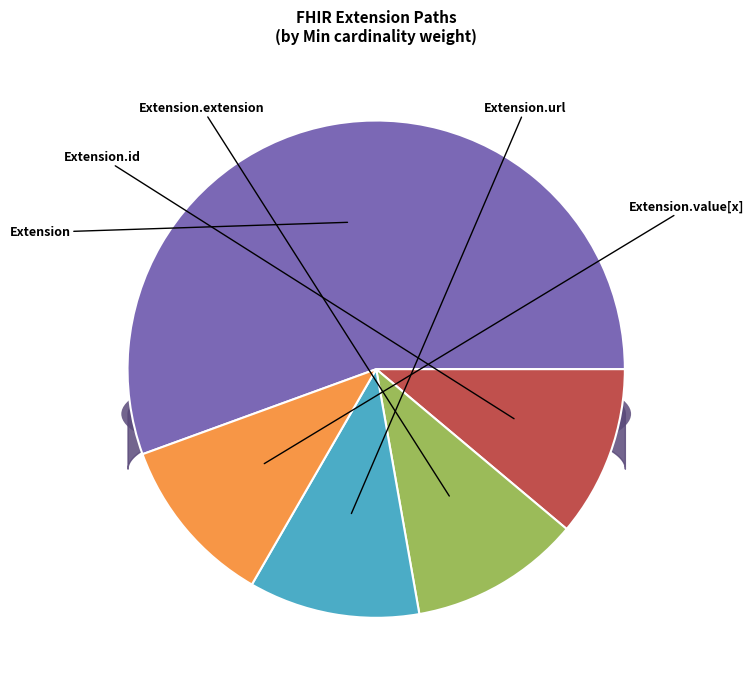

How many segments does this pie chart have?

5